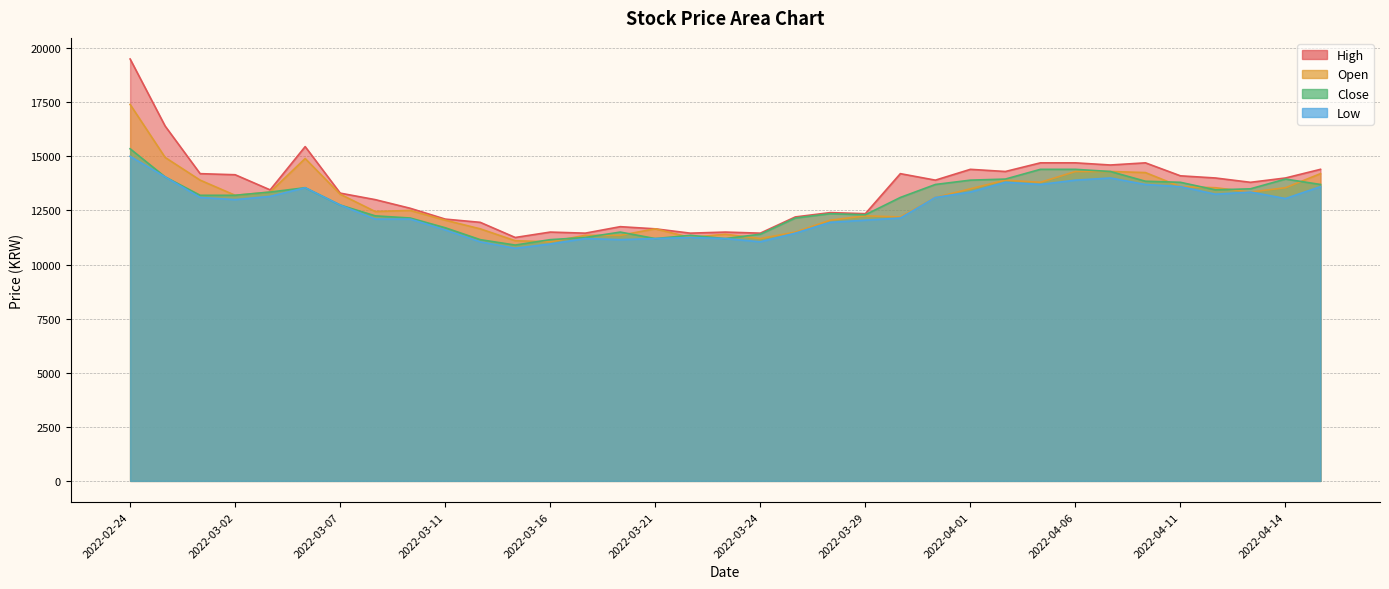

What is the label of the 25th point from the right?

2022-03-14